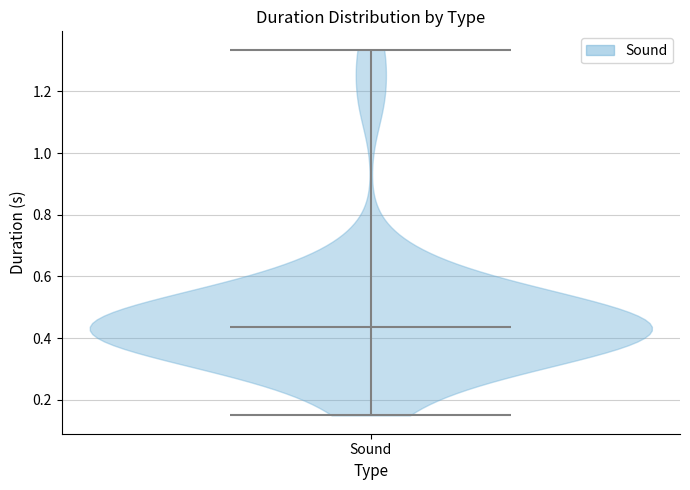

What is the lowest point the violin for Sound reaches on the y-axis? The values are not printed on the chart, so give them approximately, as read against the axis.

0.14